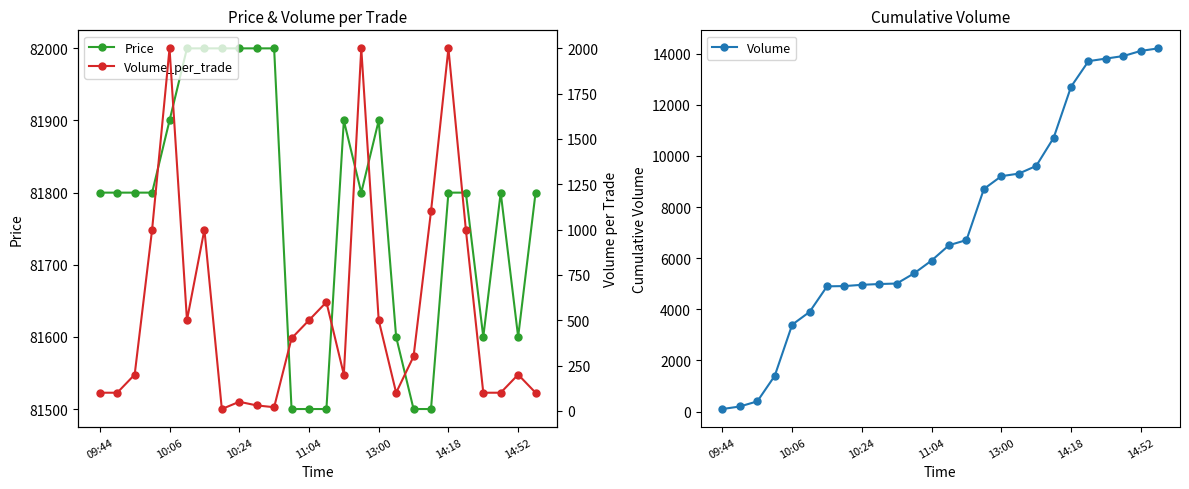

Which series has the largest range (max minus min)?

Volume